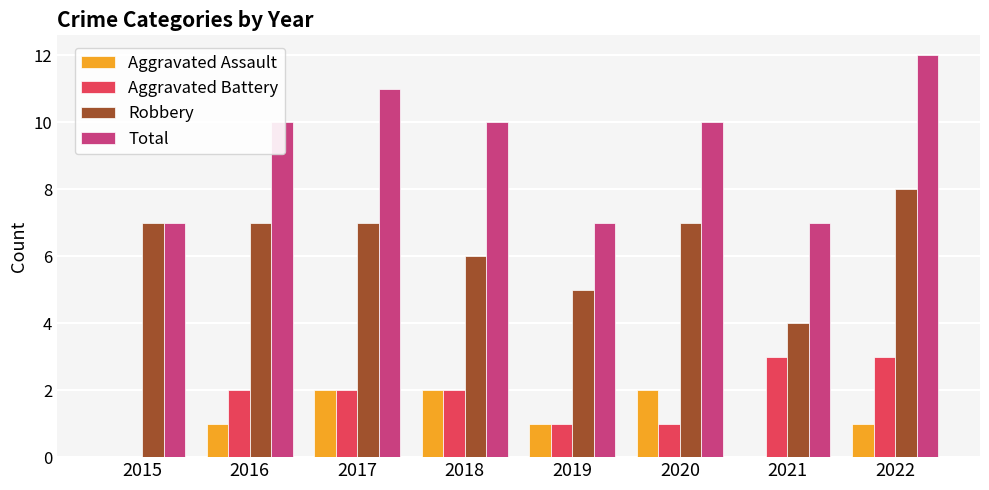

Which series changed the most between 2017 and 2021?

Total